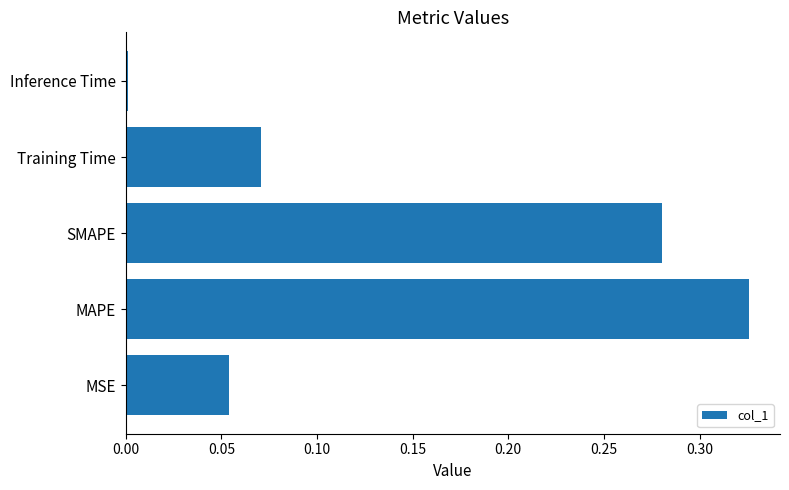

Which has a higher value, Inference Time or MAPE?

MAPE